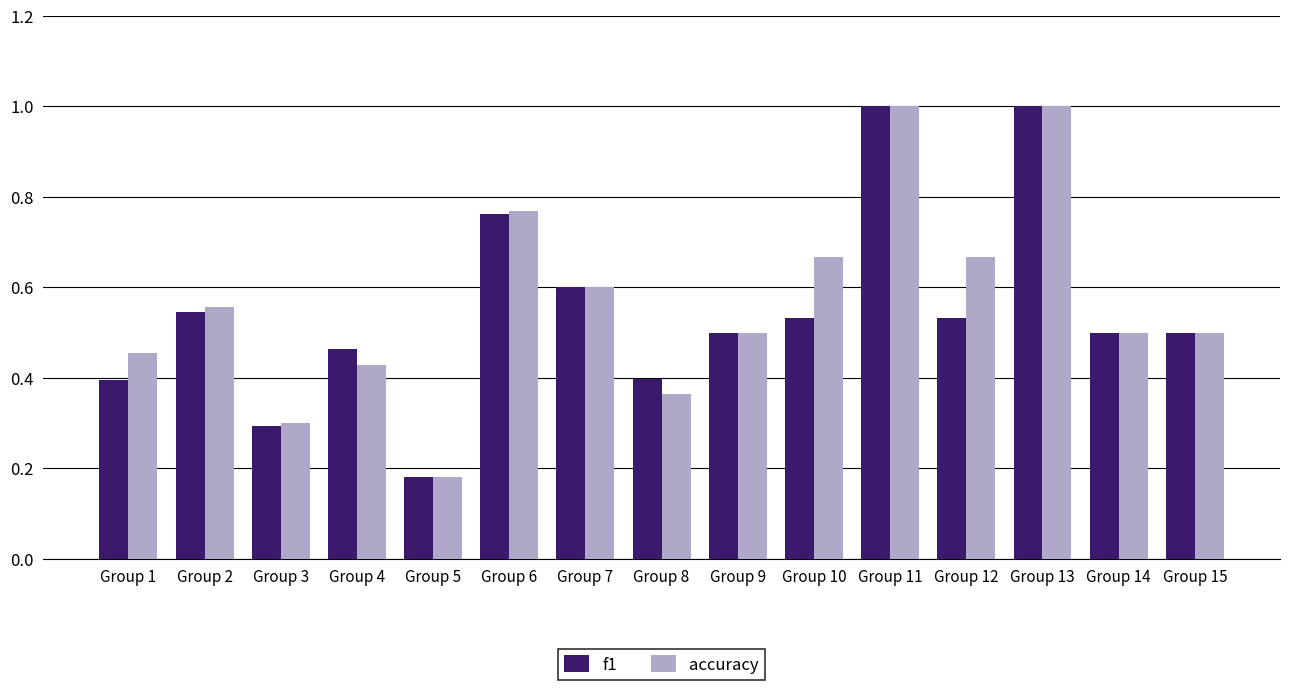

How many categories are shown in the chart?

15